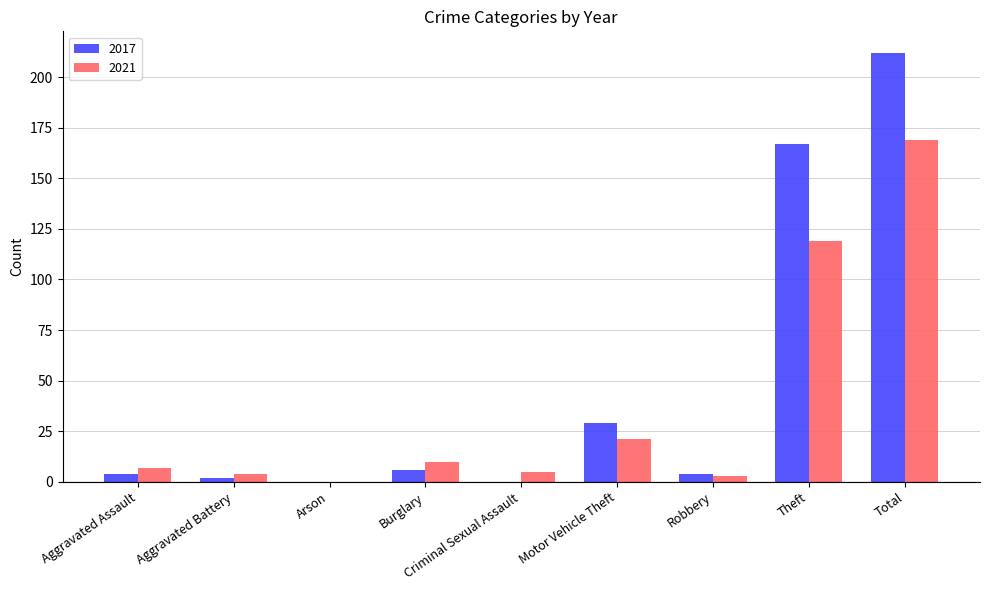

True or false: 2017 has a value of 6 at Burglary.

True